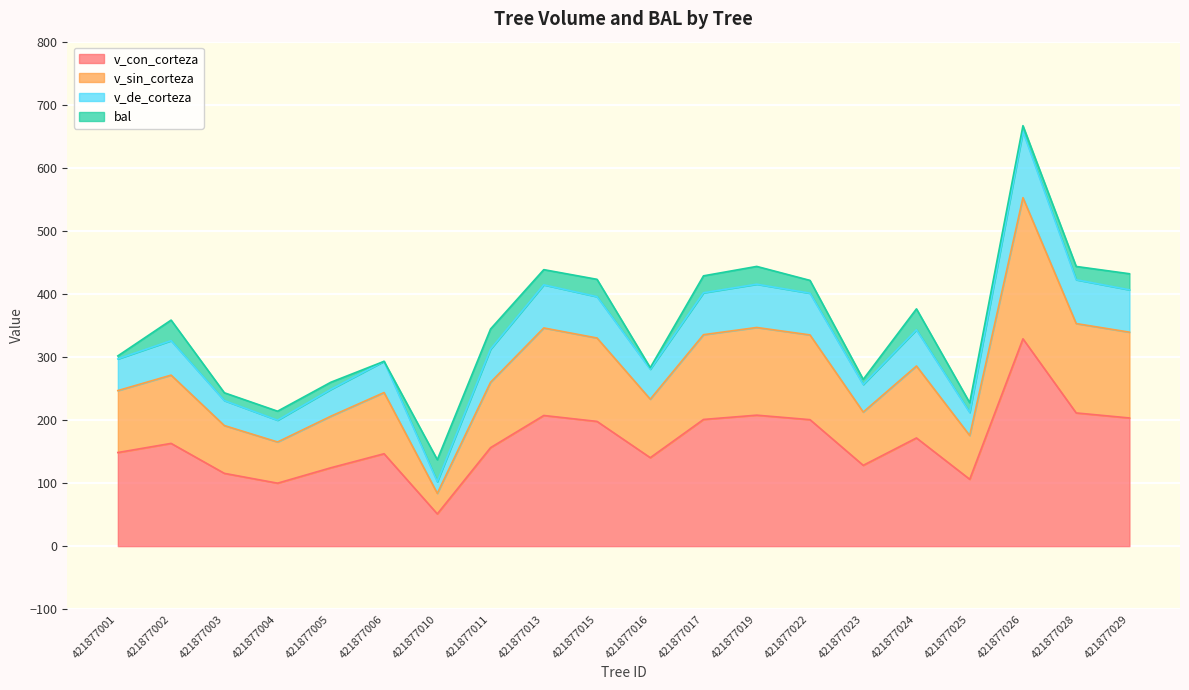

Where is the first local minimum for v_con_corteza?

421877004